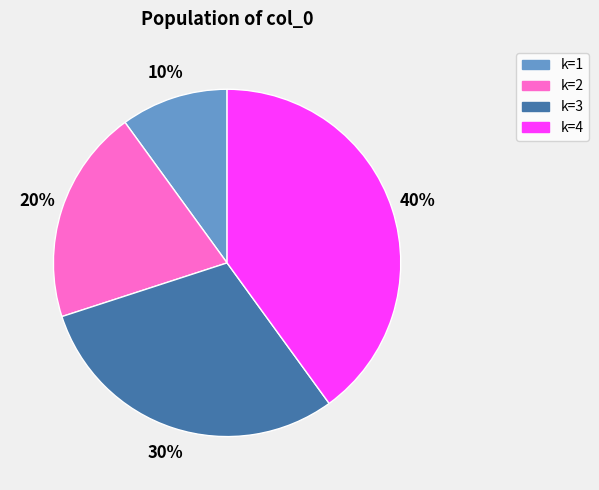

How many slices are in this pie chart?

4